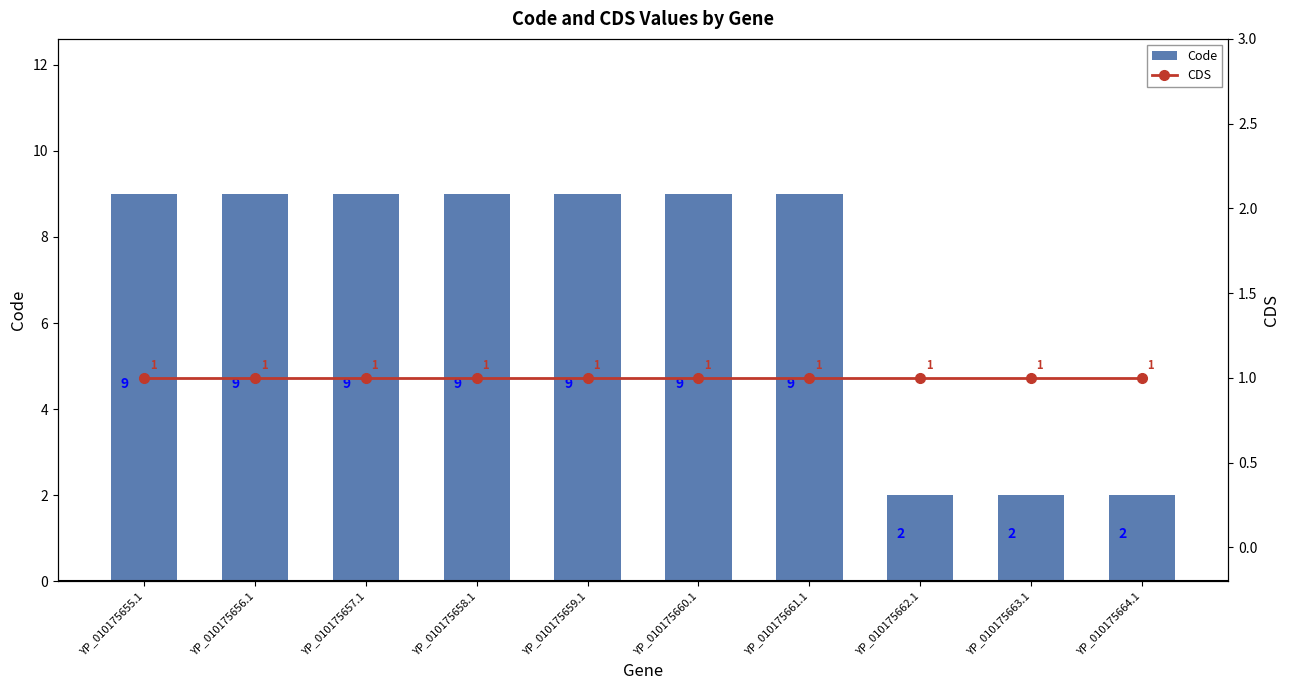

Which series has the largest range (max minus min)?

Code